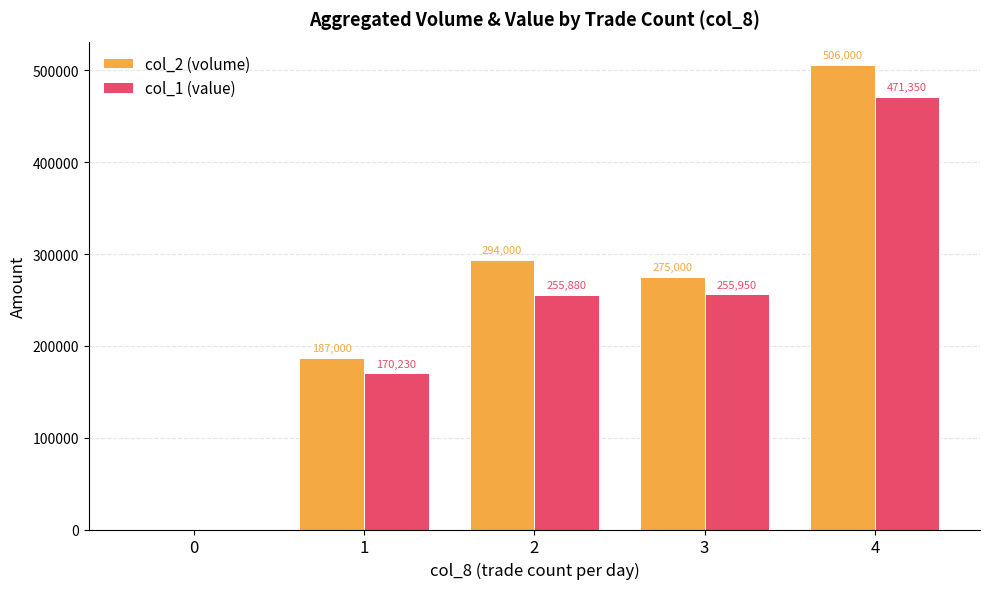

Does the chart contain stacked bars?

No